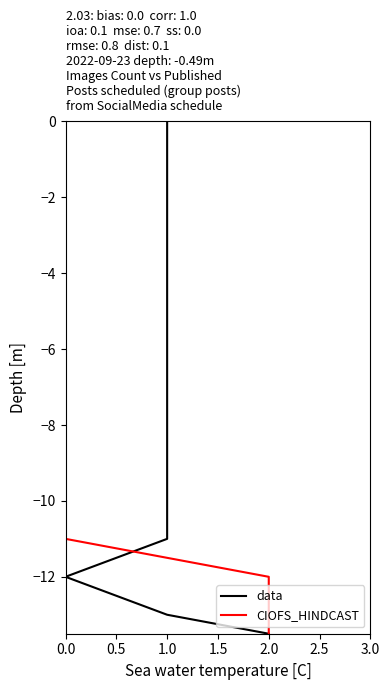

What is the smallest value displayed?

-13.5